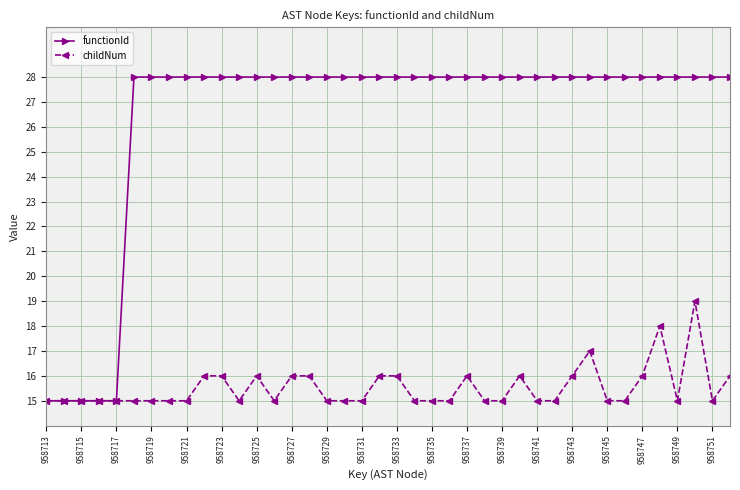

What is the maximum value for childNum?

19